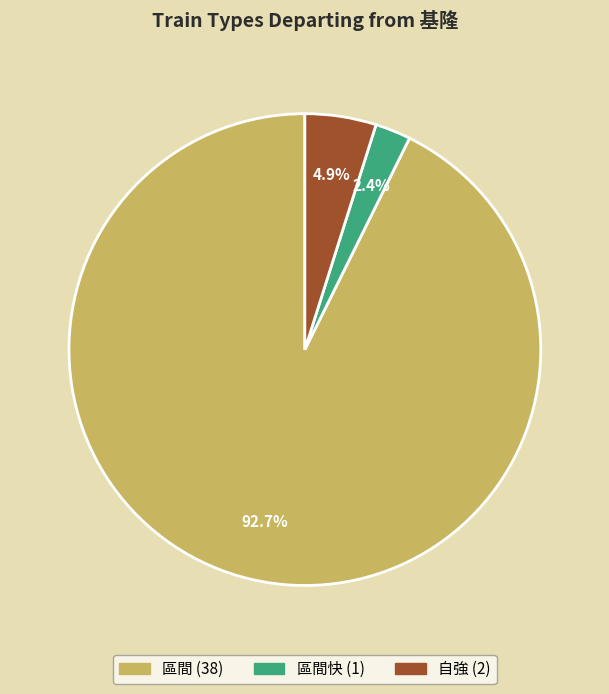

Does any single category account for the majority?

Yes